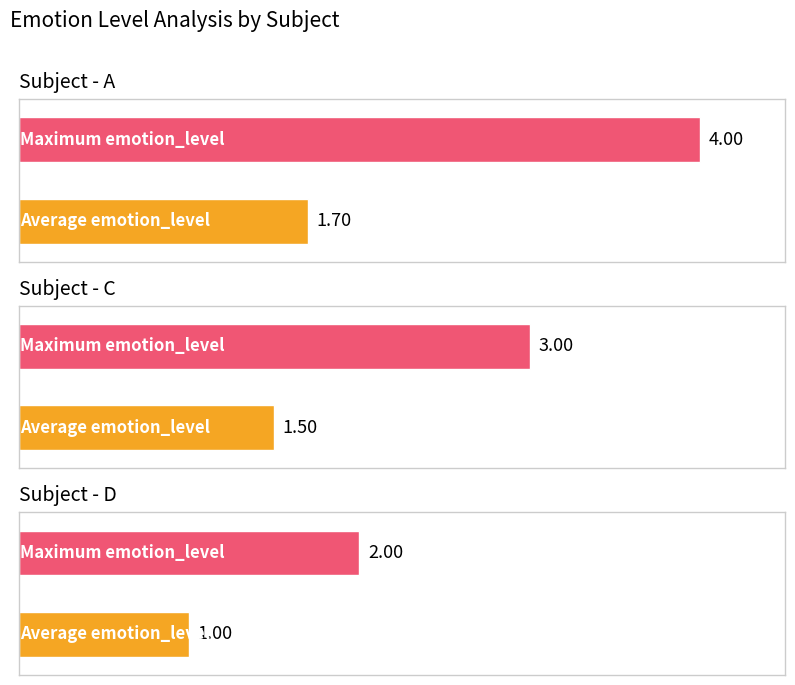

List the labels in order of Average emotion_level value, smallest first.

D, C, A